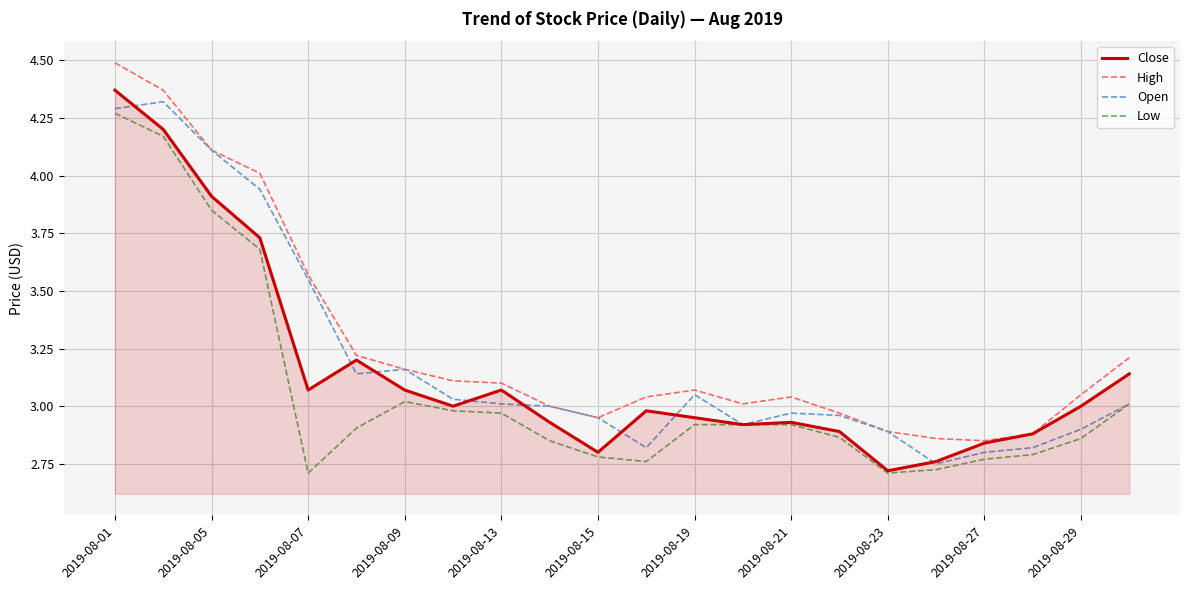

What is the difference between the maximum and second lowest values in the Open series?

1.5